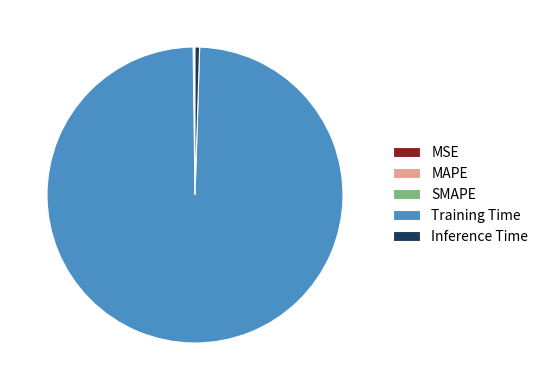

Does any single category account for the majority?

Yes